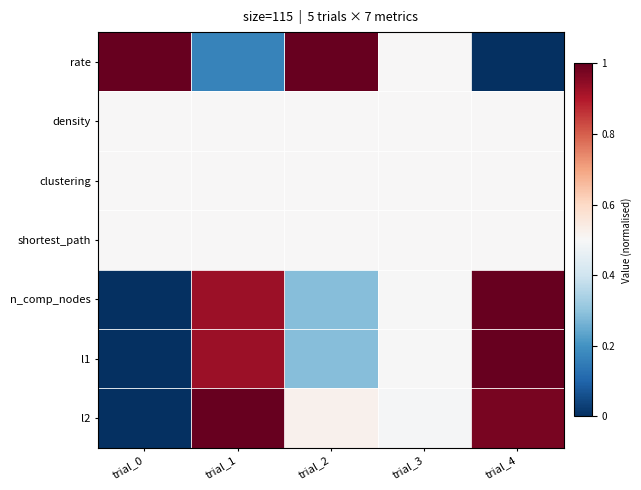

What is the difference between the highest and lowest values at trial_2?

0.7